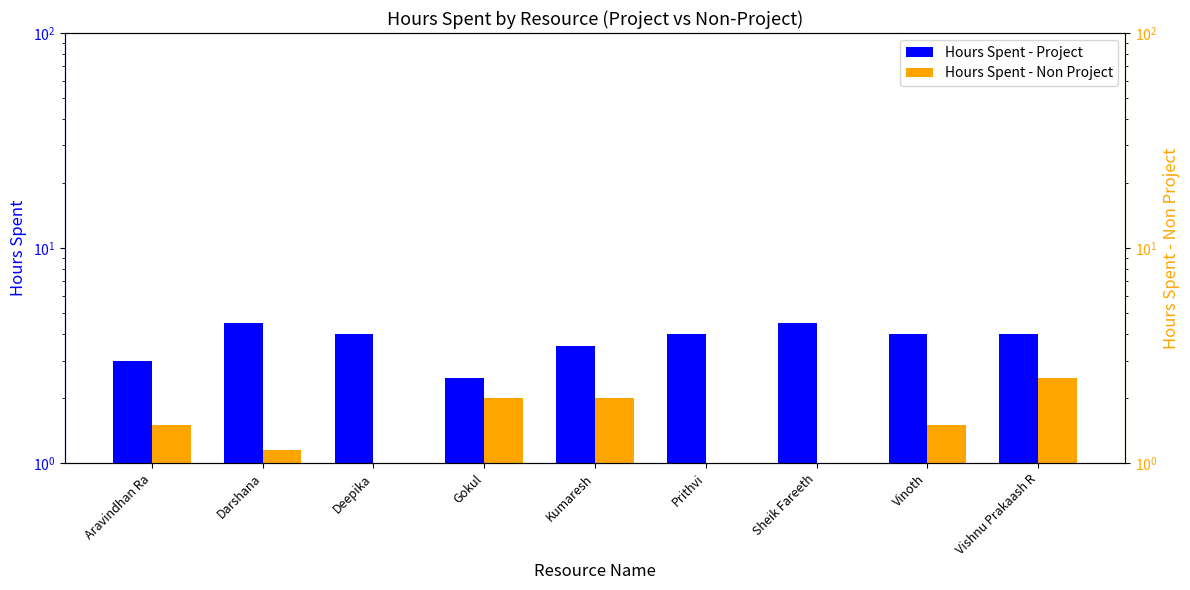

What are all the series names shown in the legend?

Hours Spent - Project, Hours Spent - Non Project